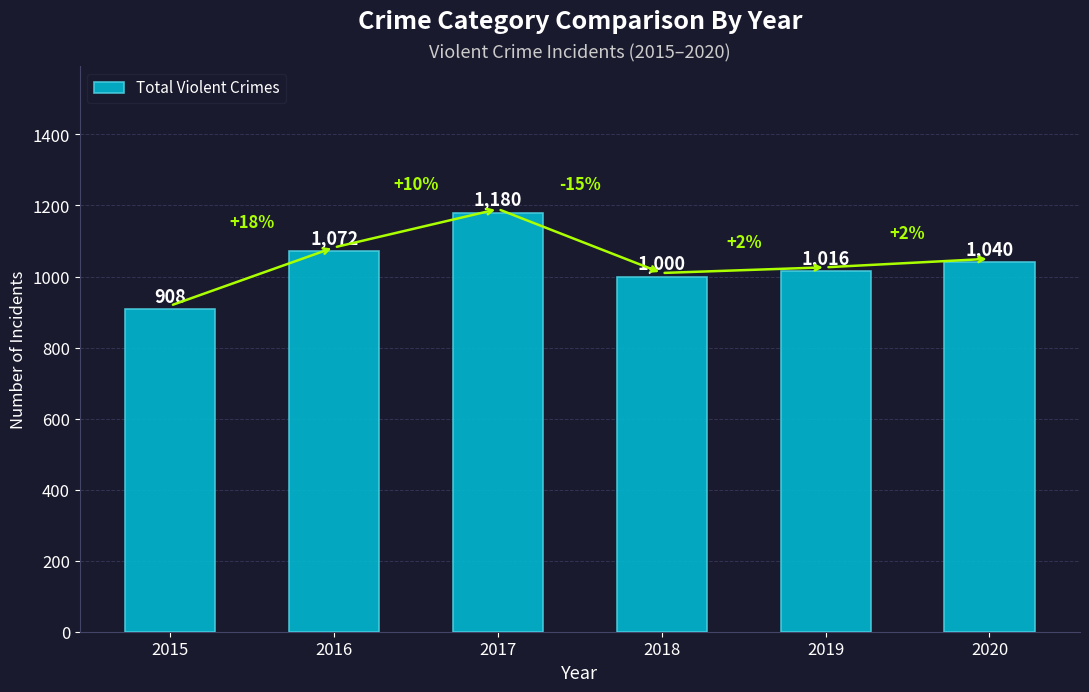

Where is the data nearest to the value 1044?

2020